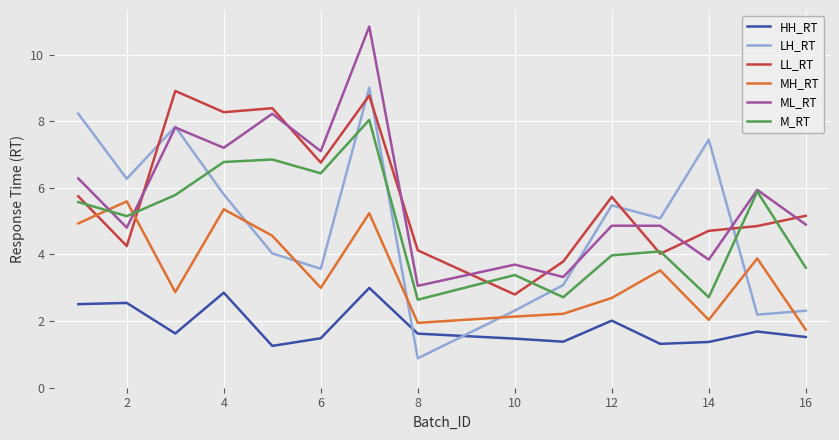

What is the highest value of the MH_RT series?

5.6